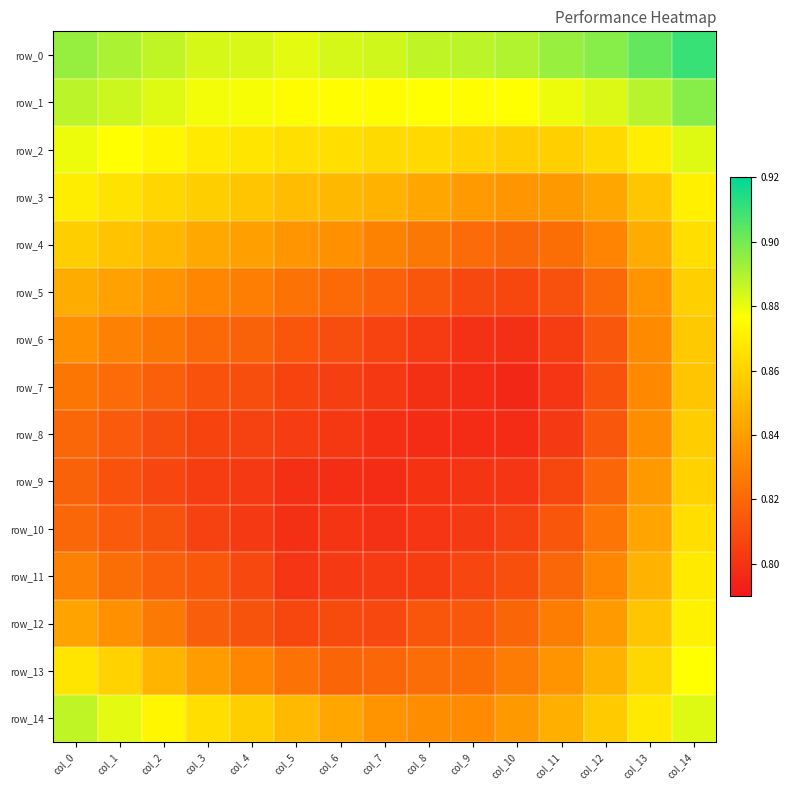

What is the greatest value displayed?

0.9